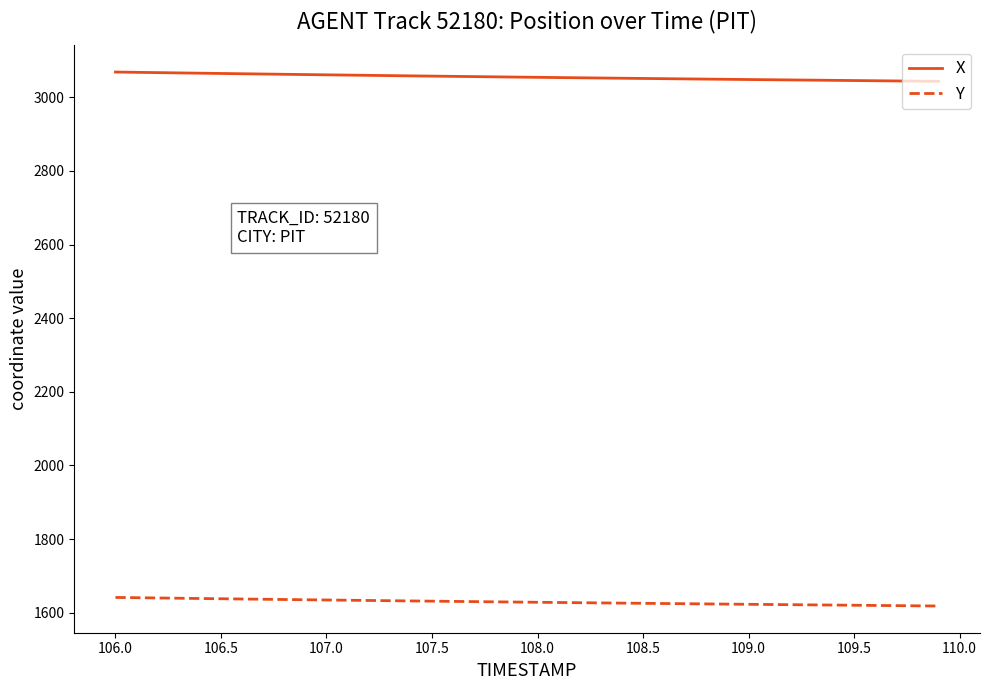

Which series has the largest total across all categories?

X